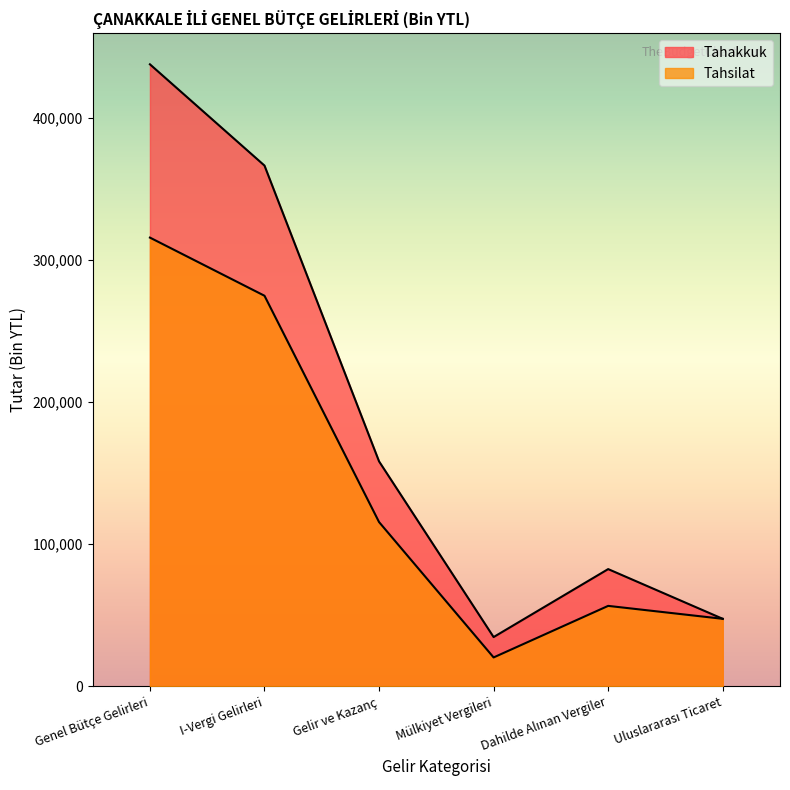

Count the number of data series in this chart.

2